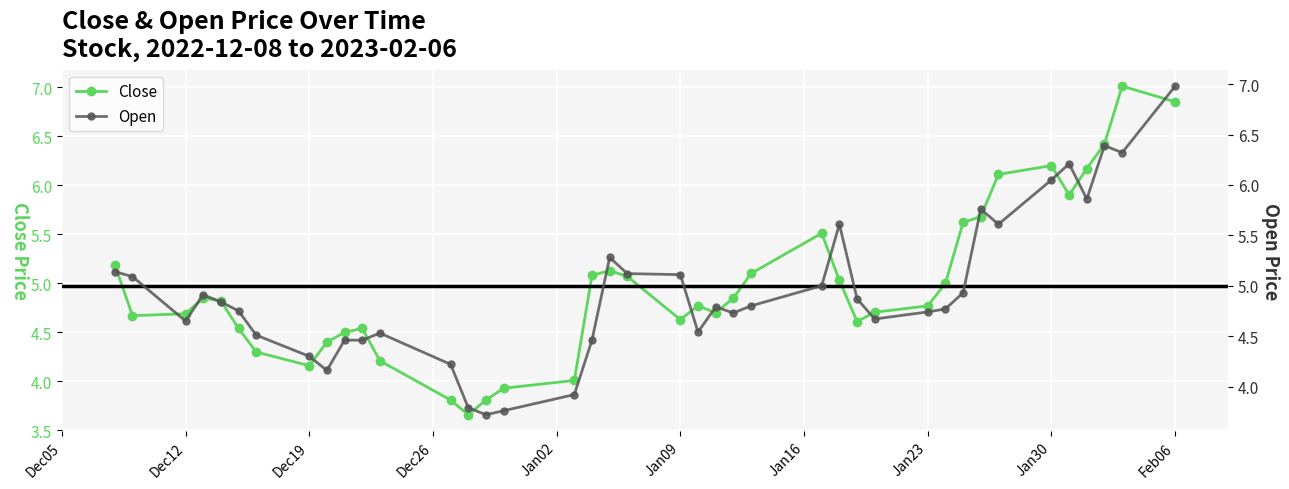

What is the highest value of the Close series?

7.0